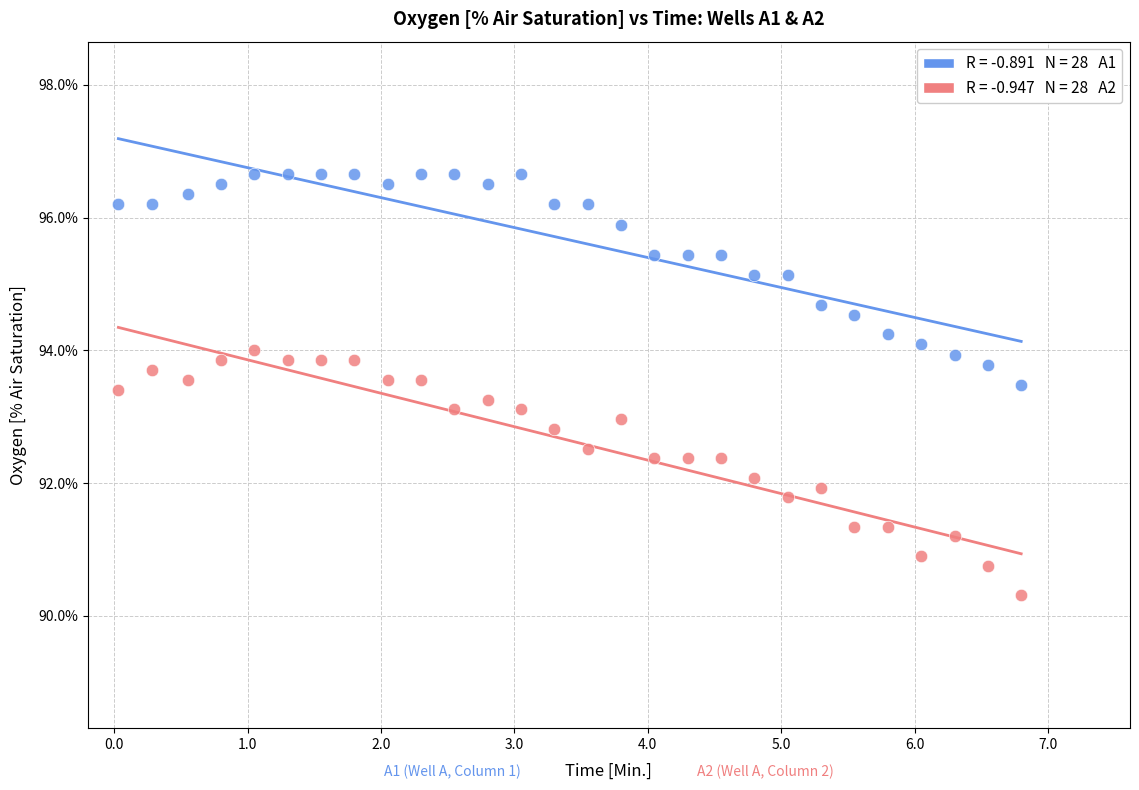

Across all data points, what is the range of X values (max minus min)?

6.8